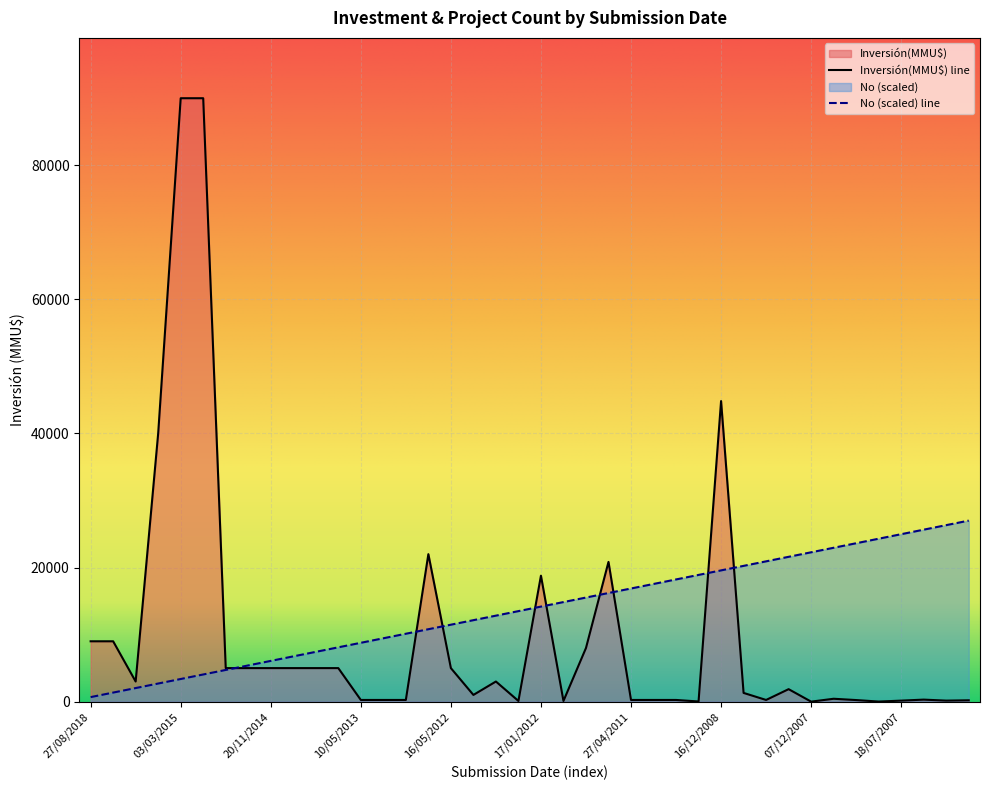

What is the sum of all No values?

553500.0